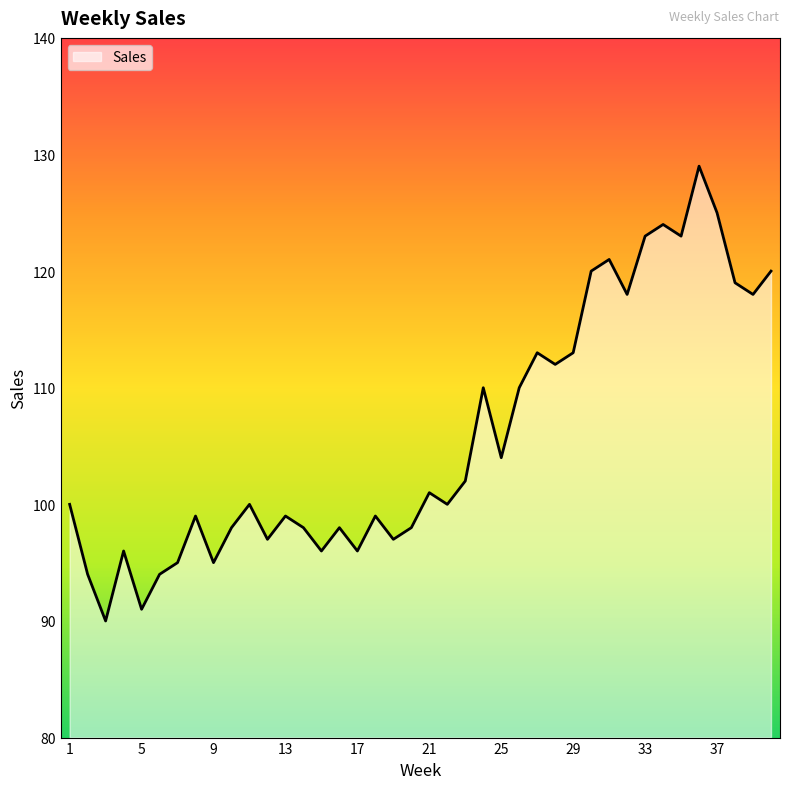

What is the average value?

106